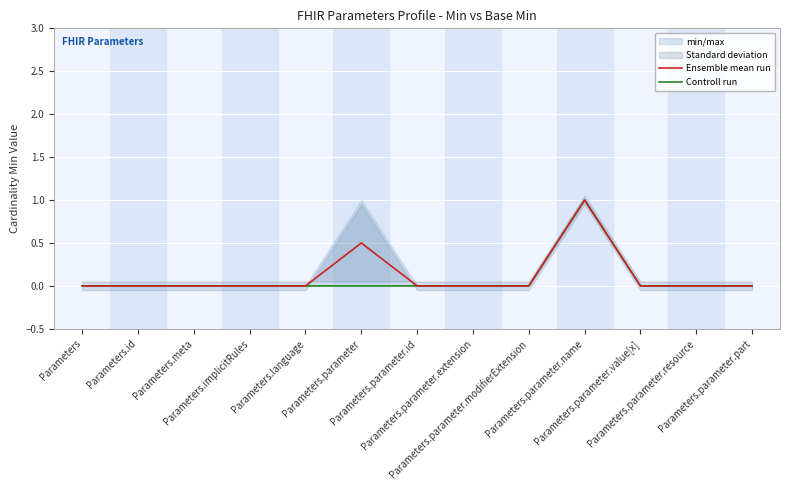

Which series has the largest range (max minus min)?

Ensemble mean run